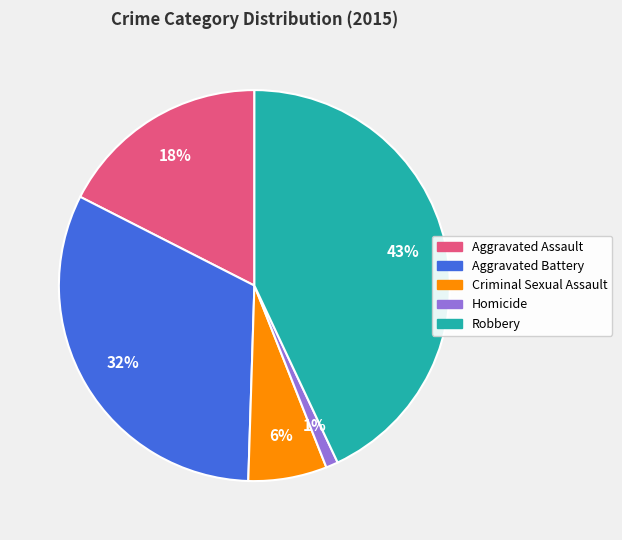

To the nearest percent, what is the average slice percentage?

20%